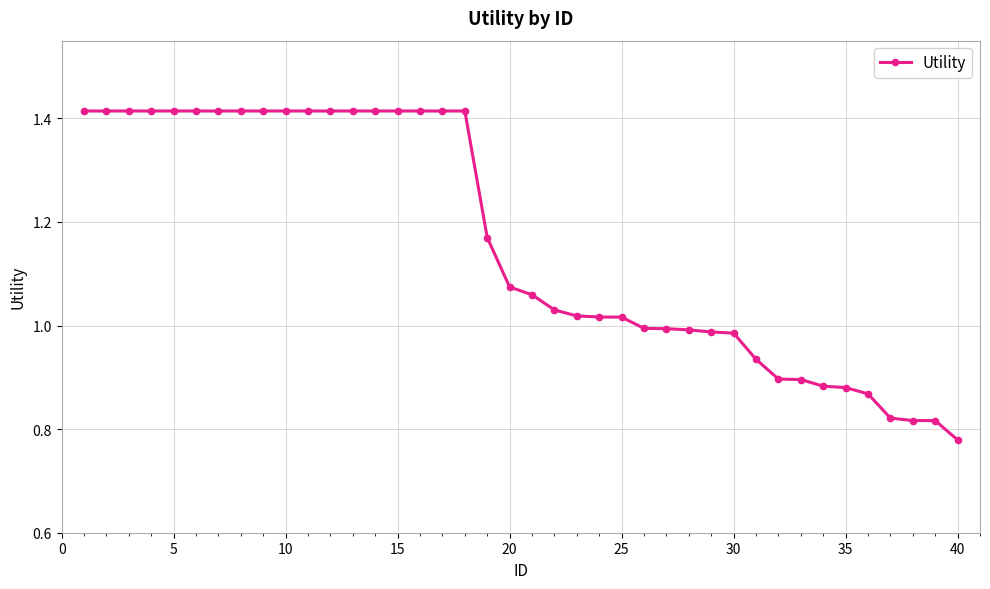

What is the difference between the second highest and minimum values?

0.6